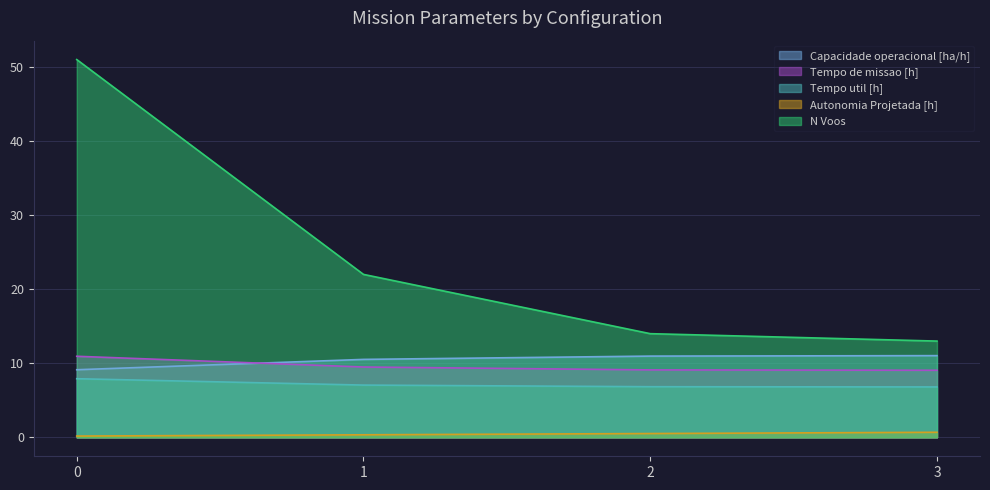

Reading left to right, transcribe all the data shown in this chart.

Capacidade operacional [ha/h]: 0=9.1	1=10.5	2=11.0	3=11.0
Tempo de missao [h]: 0=10.9	1=9.5	2=9.1	3=9.1
Tempo util [h]: 0=7.9	1=7.1	2=6.8	3=6.8
Autonomia Projetada [h]: 0=0.2	1=0.3	2=0.5	3=0.7
N Voos: 0=51.0	1=22.0	2=14.0	3=13.0